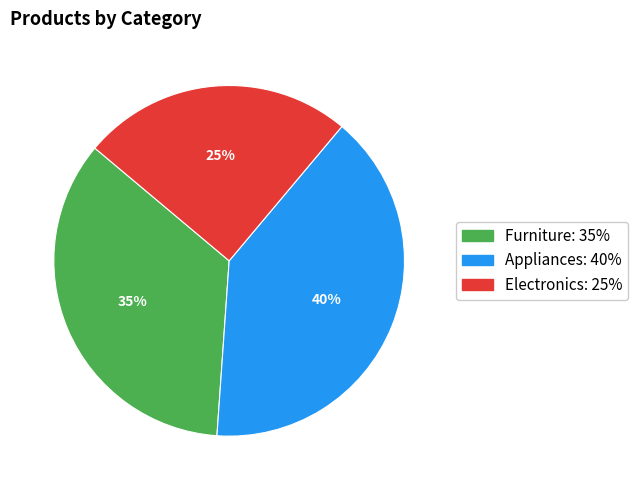

To the nearest percent, what is the combined percentage of Furniture and Appliances?

75%